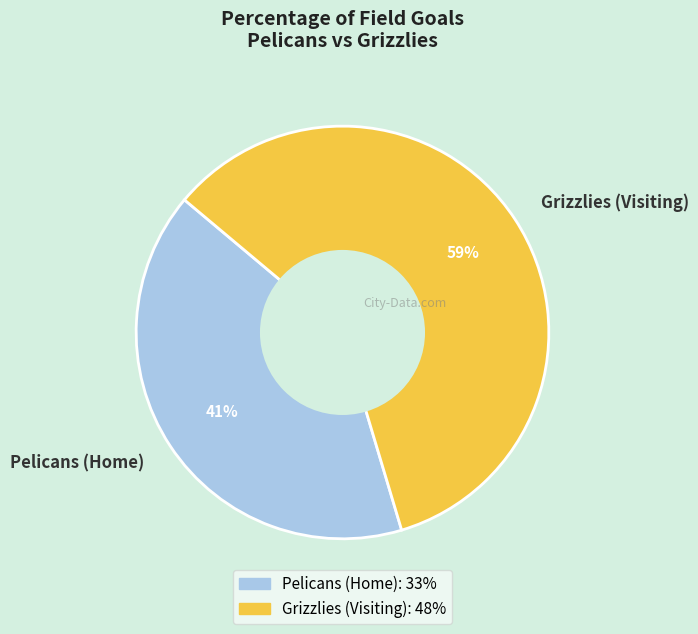

To the nearest percent, what portion does Grizzlies (Visiting) represent?

59%